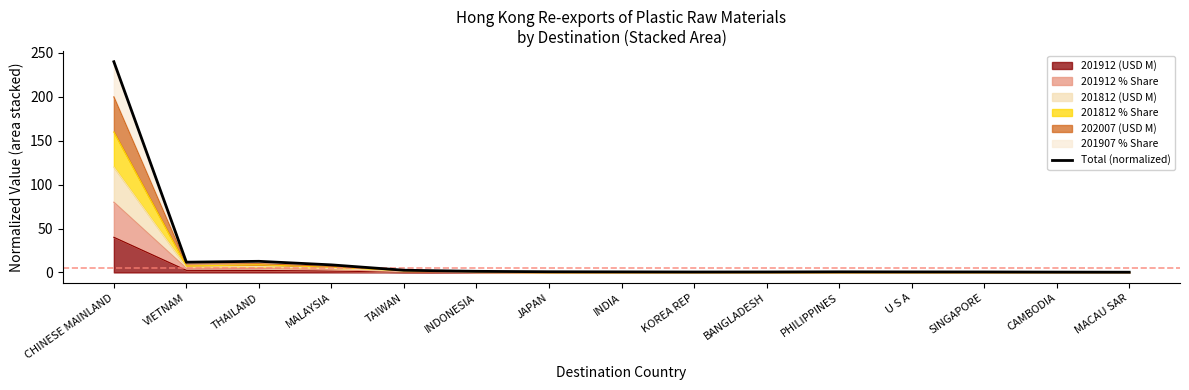

What is the change in value from JAPAN to KOREA REP?

-0.3